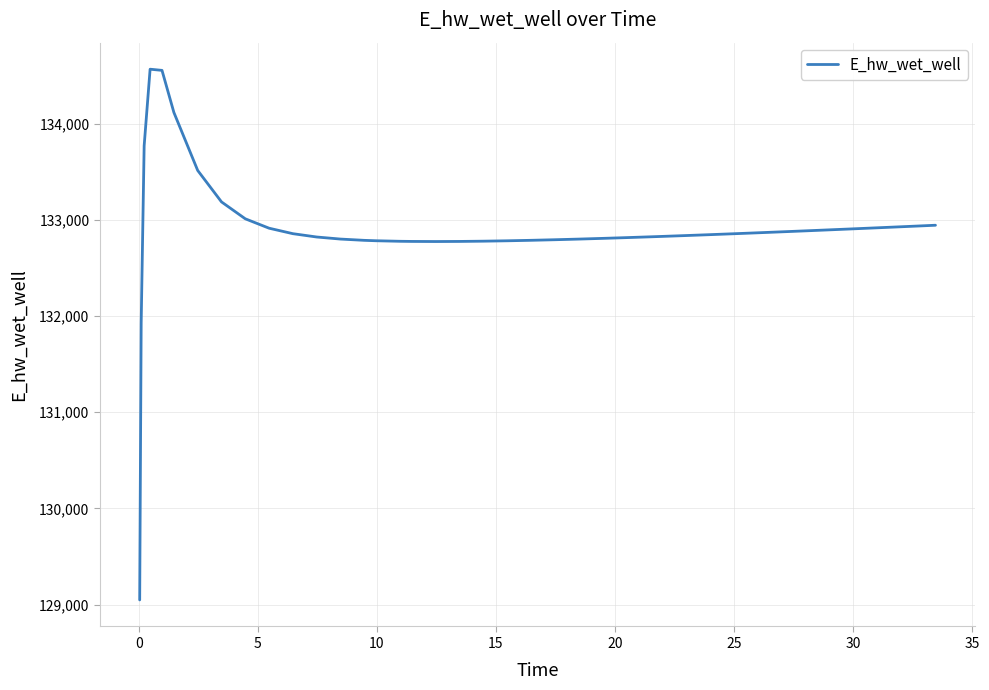

Count the number of data series in this chart.

1